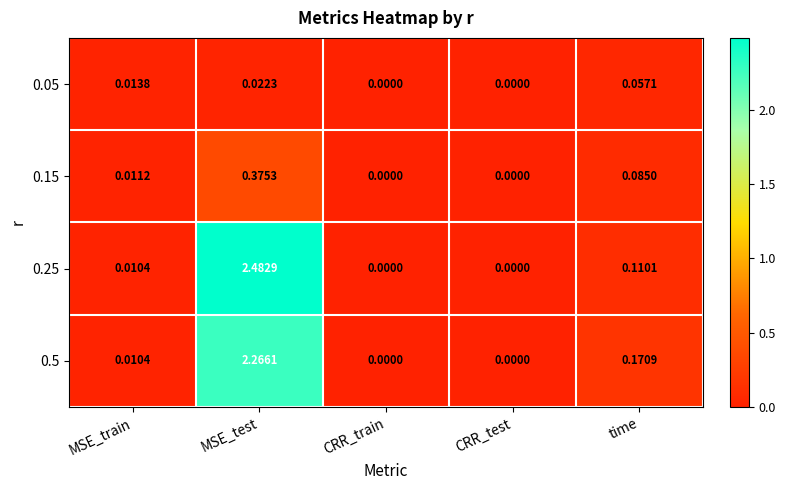

Where is 0.25 nearest to the value 1?

time